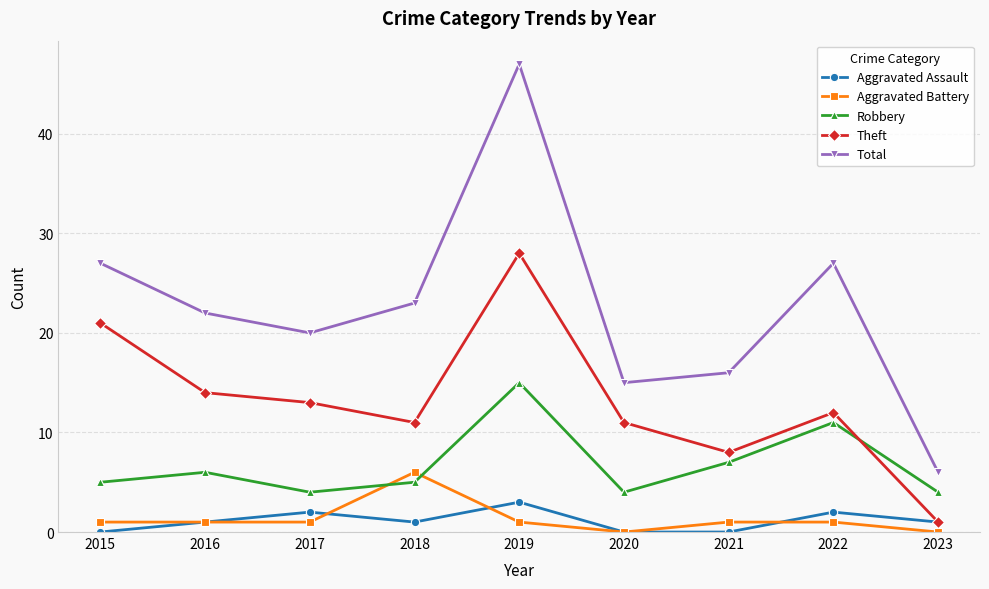

How many lines are shown in the chart?

5